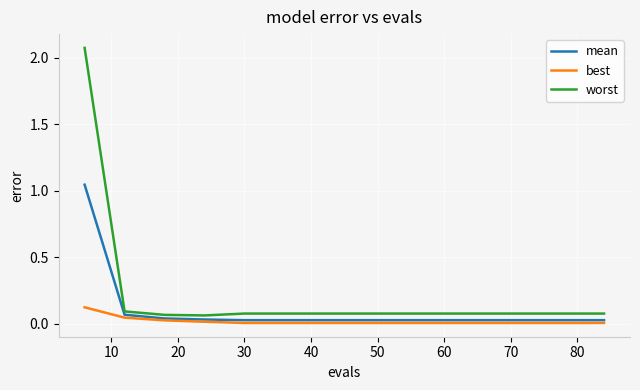

Rank the series by their average value, from lowest to highest.

best, mean, worst